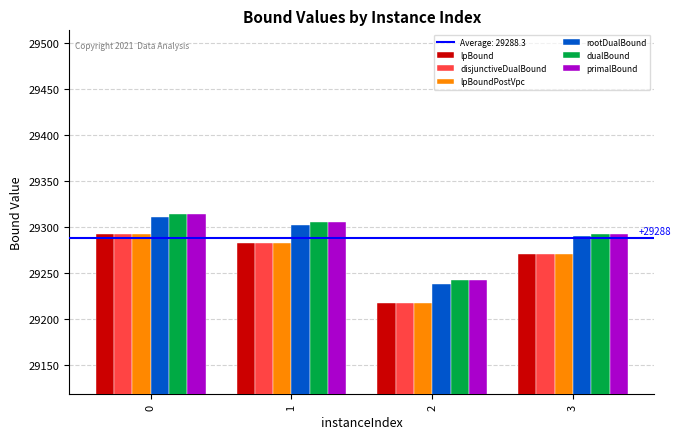

Where is disjunctiveDualBound nearest to the value 29254?

3